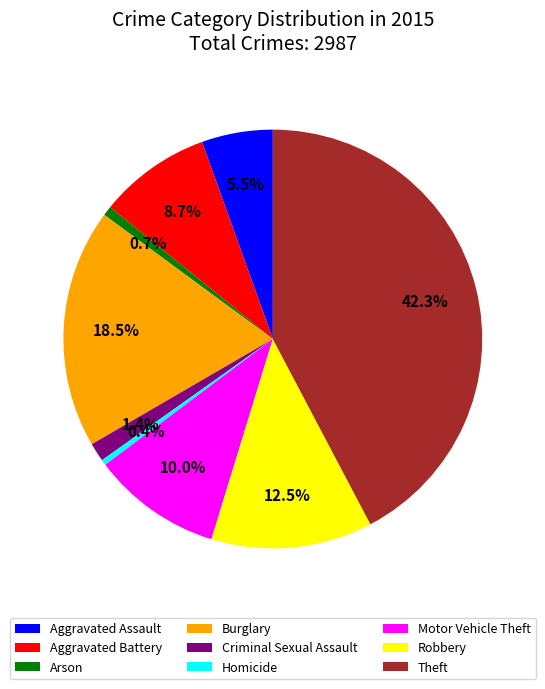

True or false: Criminal Sexual Assault accounts for 1% of the total.

True